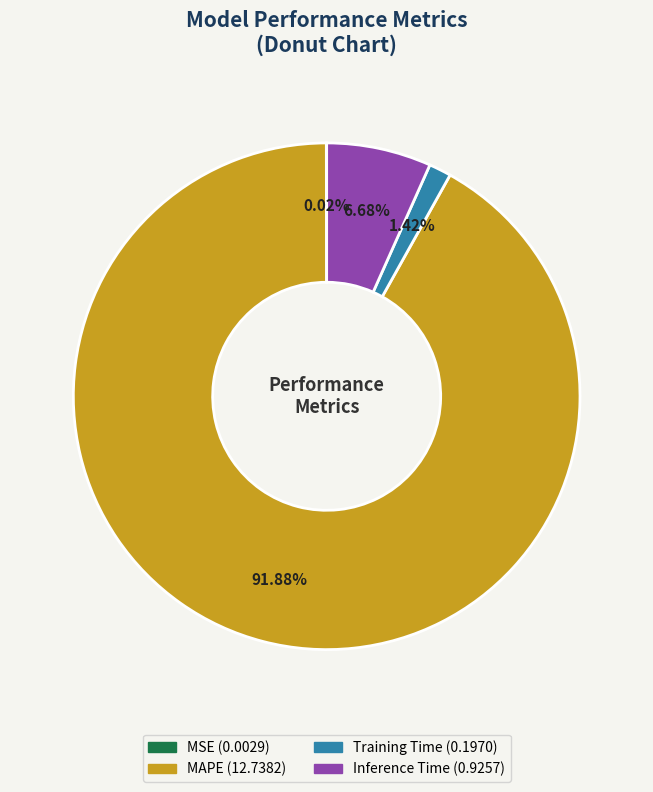

Is there any slice that represents more than half of the pie?

Yes